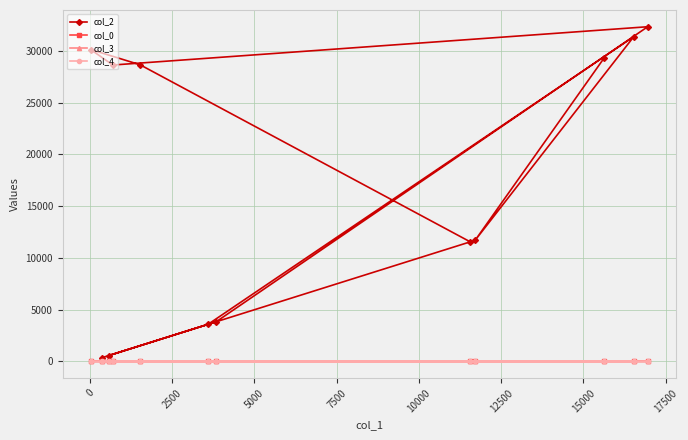

True or false: col_2 and col_4 cross at least once.

False